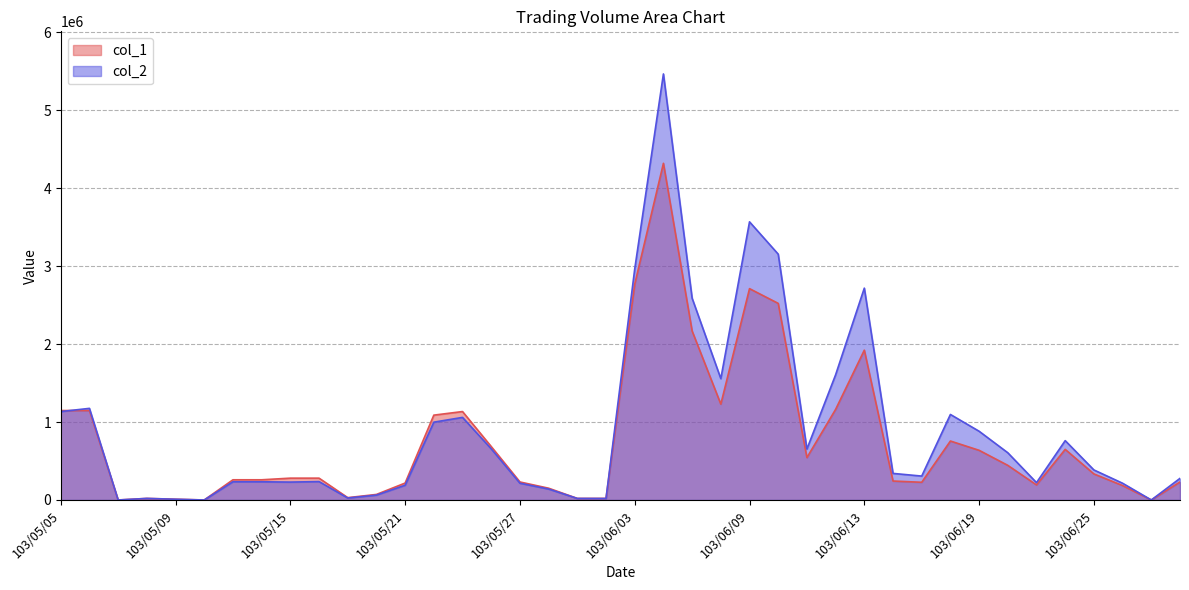

List the series in order of their overall mean, lowest first.

col_1, col_2